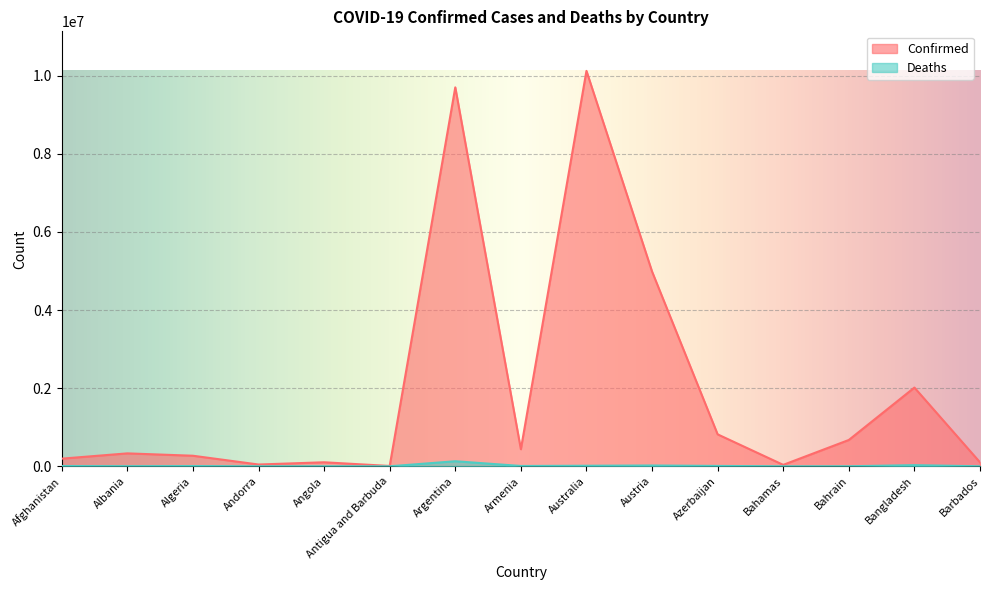

Rank the categories by Confirmed value from lowest to highest.

Antigua and Barbuda, Bahamas, Andorra, Barbados, Angola, Afghanistan, Algeria, Albania, Armenia, Bahrain, Azerbaijan, Bangladesh, Austria, Argentina, Australia